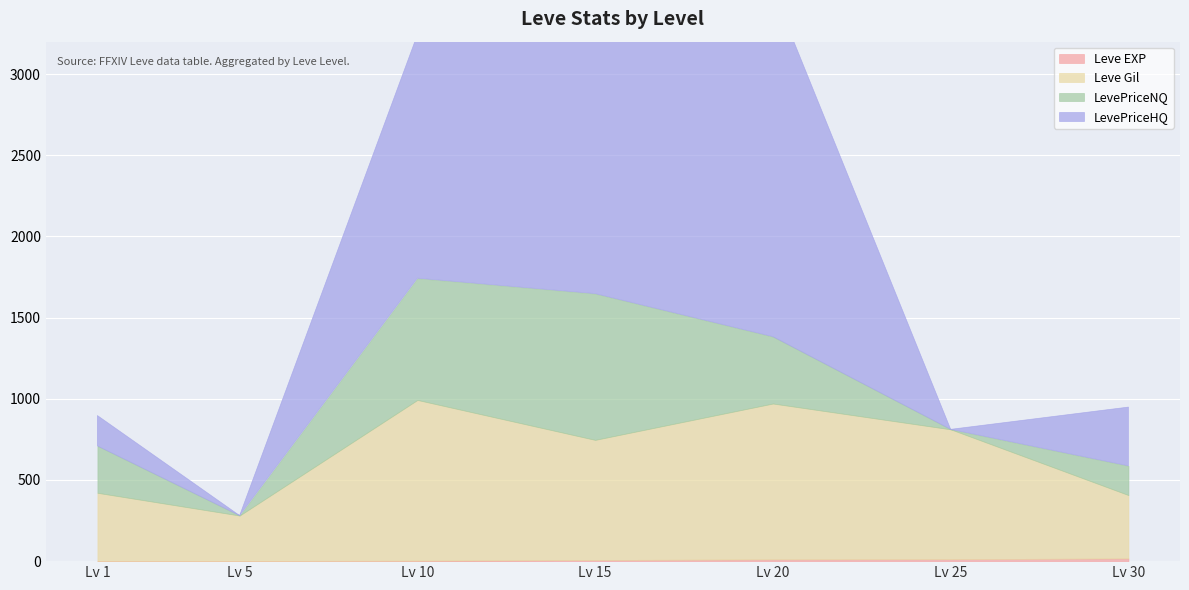

How many positive values does the LevePriceHQ series have?

5